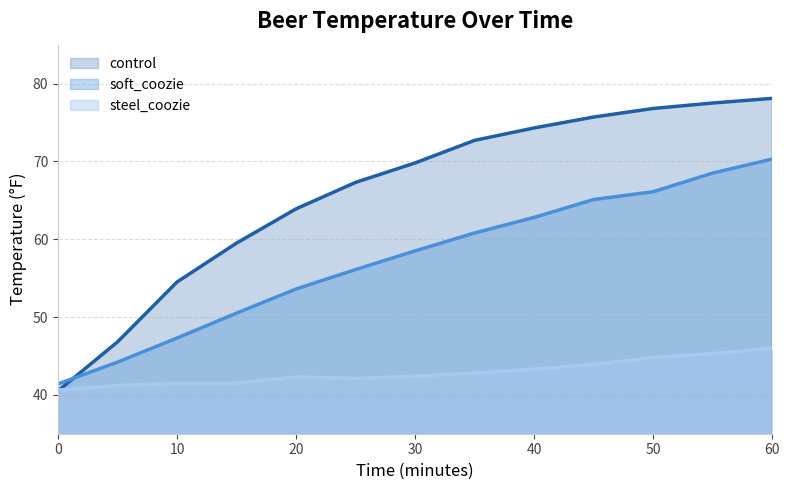

What is the approximate value of steel_coozie at 25?

42.1